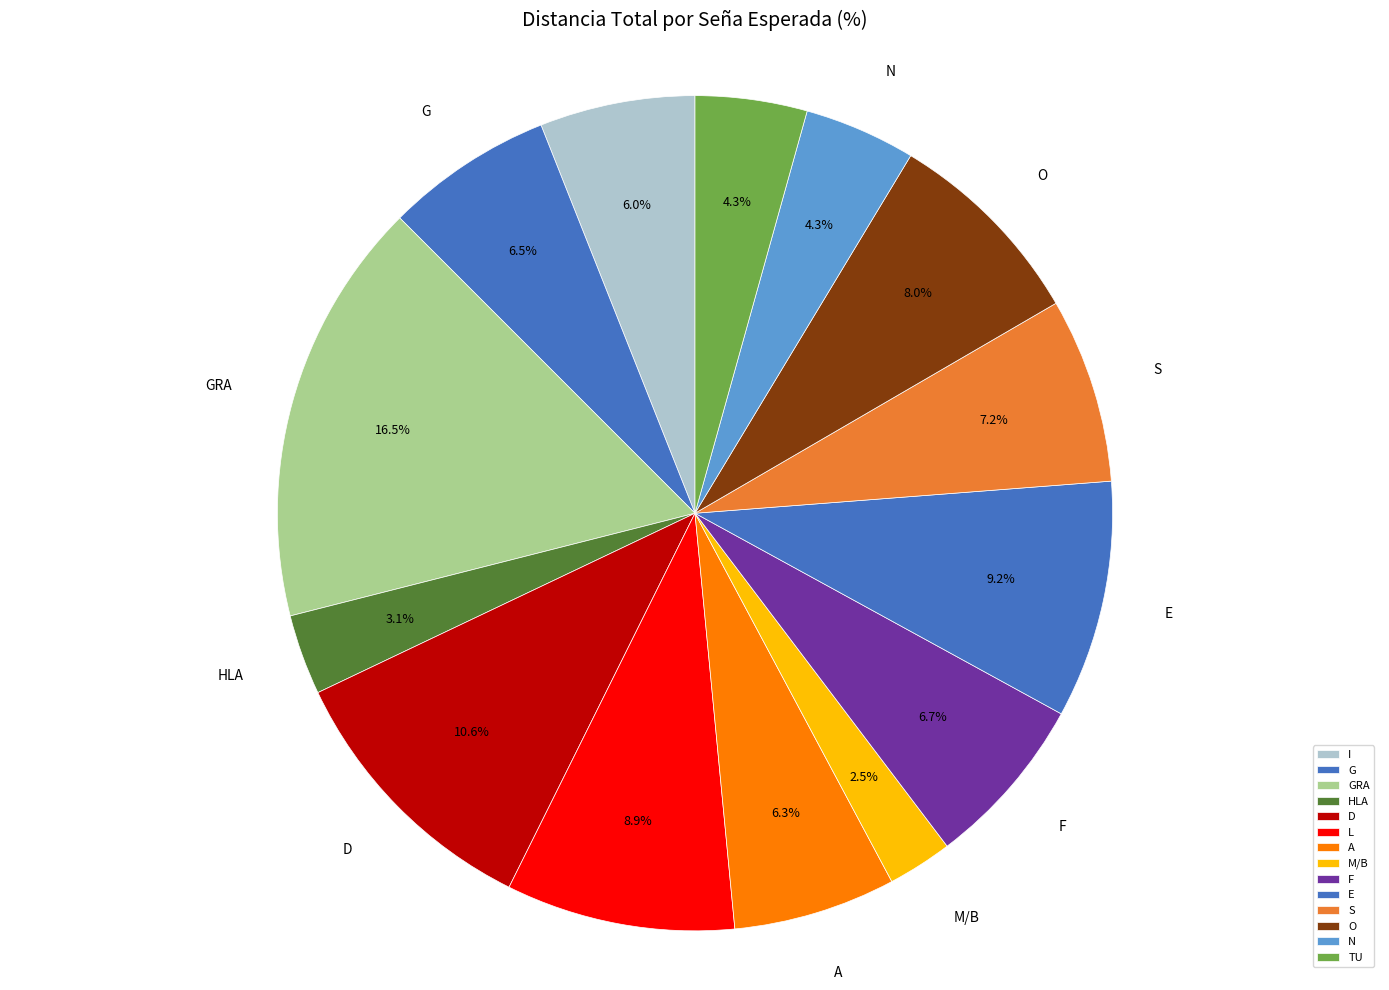

How many slices are in this pie chart?

14